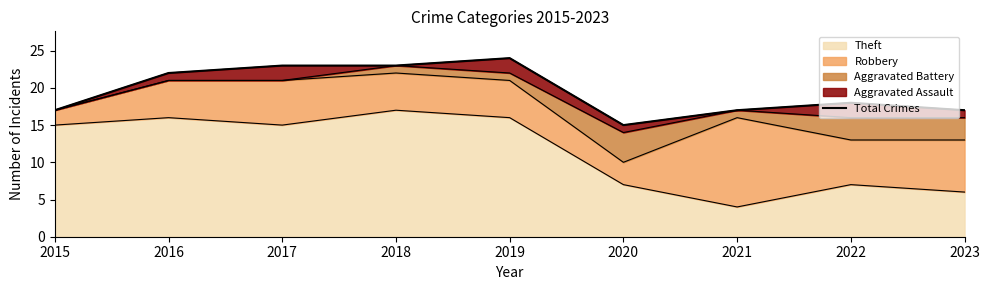

At which label is the value closest to 19?

2022